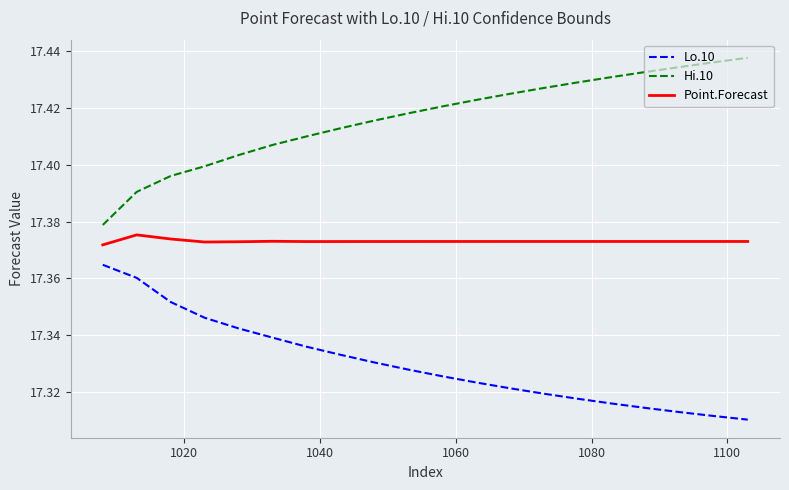

Which series has the largest total across all categories?

Hi.10